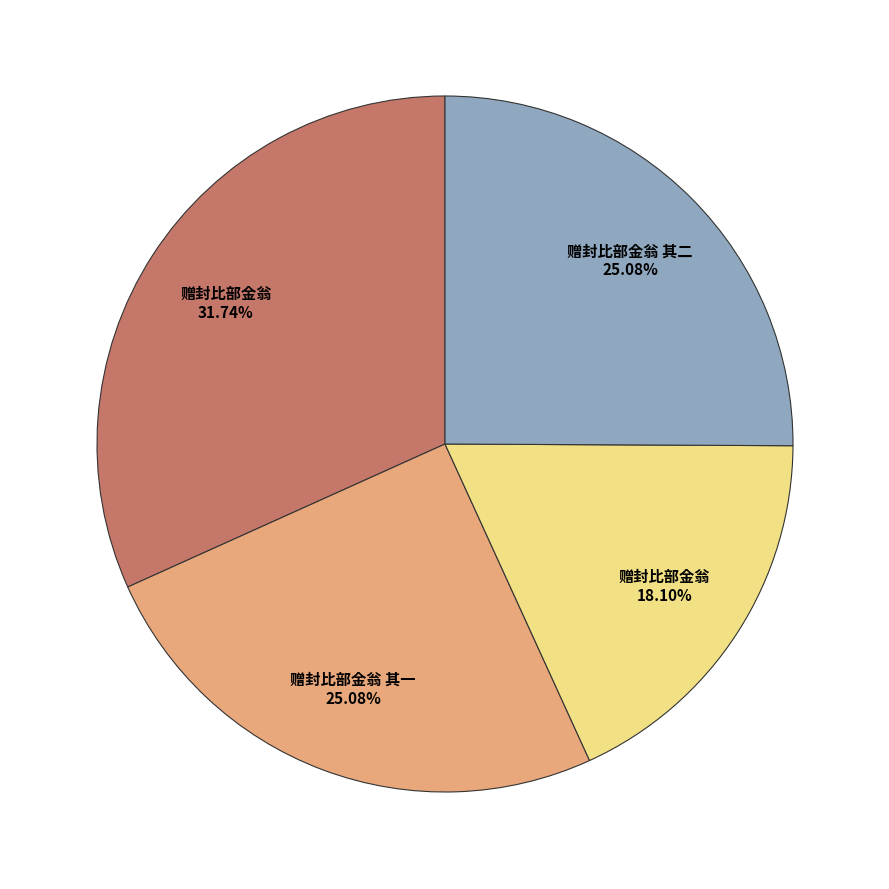

Does any single category account for the majority?

No